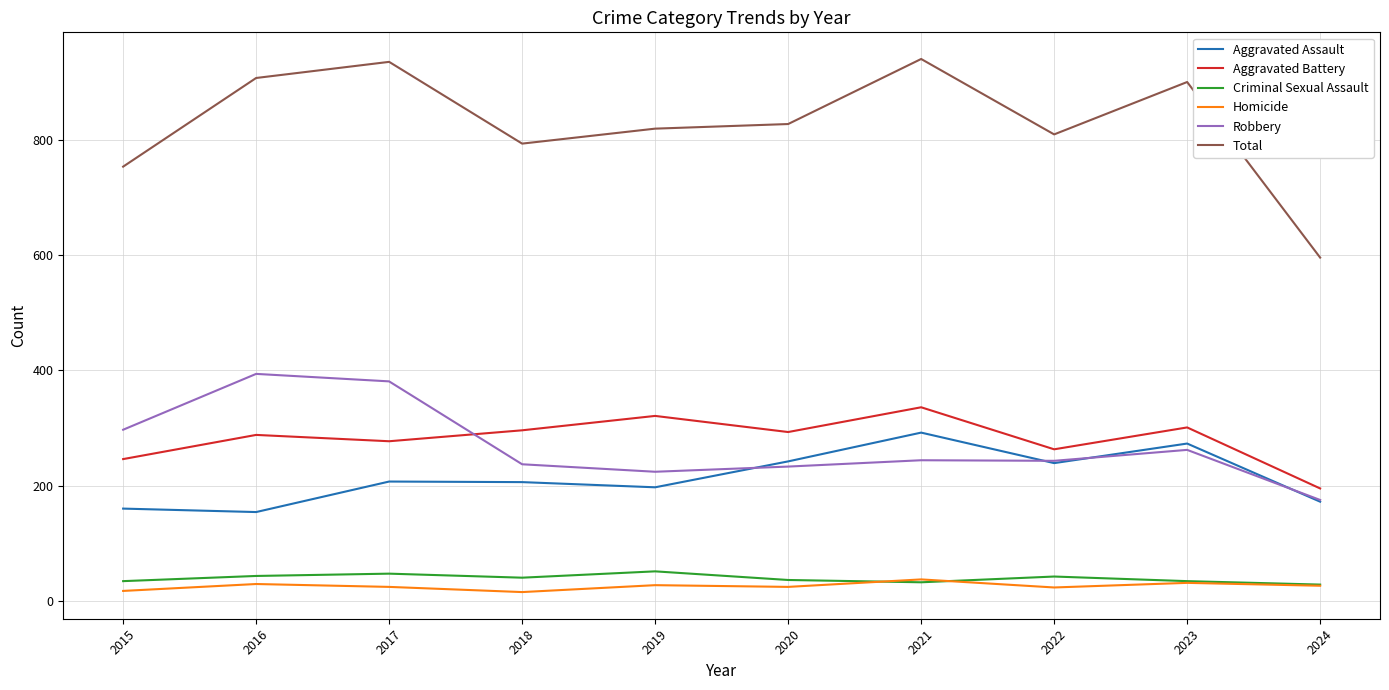

The Aggravated Assault series shows 190 at 2023. True or false?

False